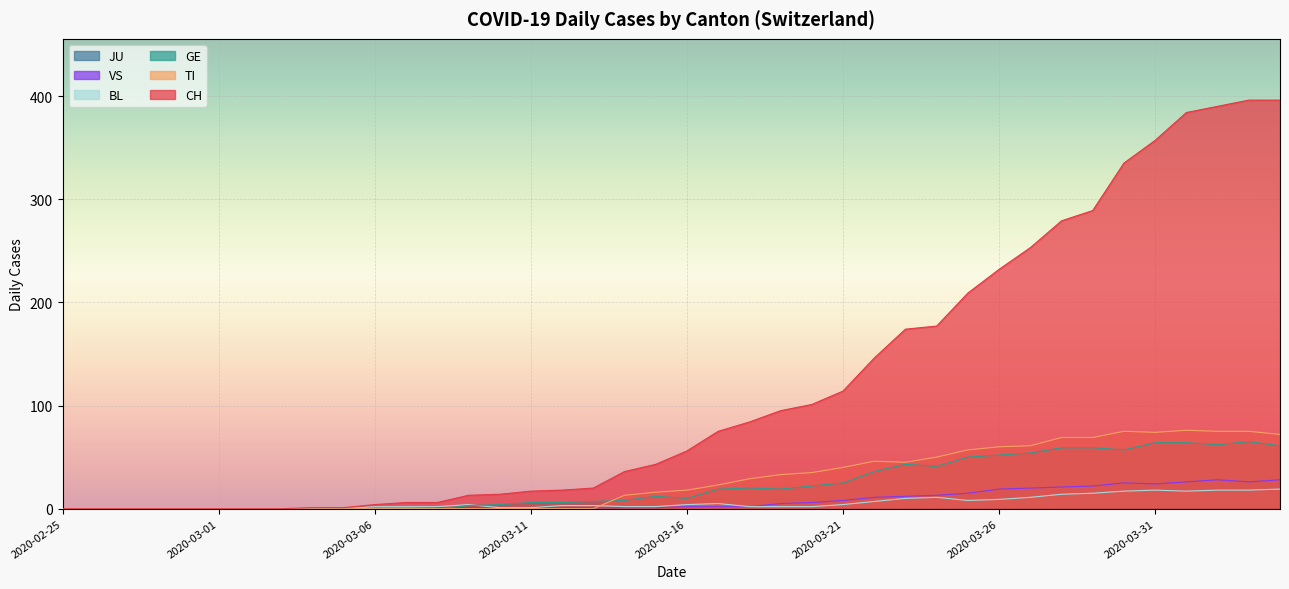

What is the sum of the BL values at 2020-03-28 and 2020-03-08?

16